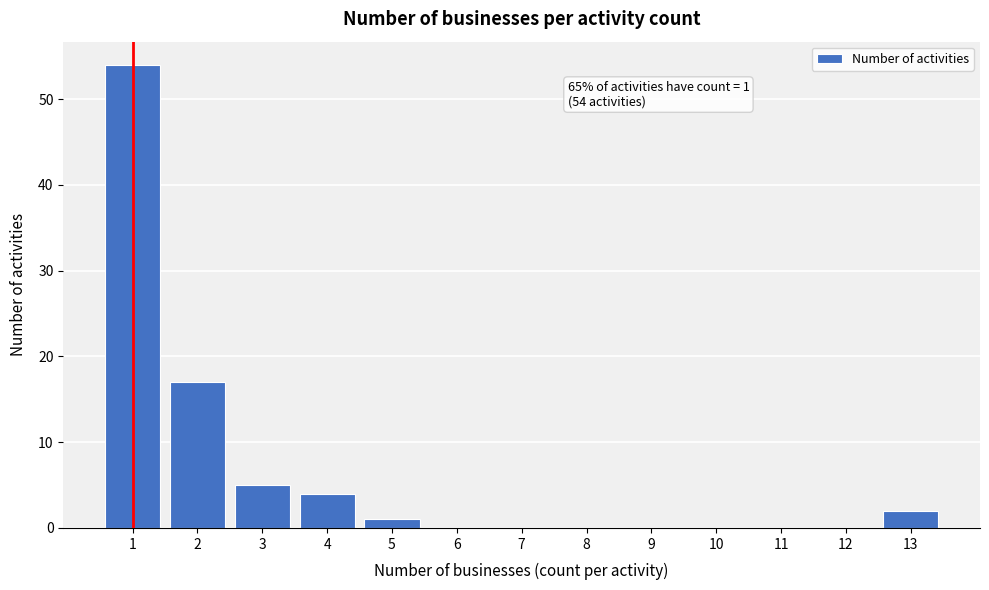

Reading left to right, extract all data points from this chart.

1=54	2=17	3=5	4=4	5=1	6=0	7=0	8=0	9=0	10=0	11=0	12=0	13=2